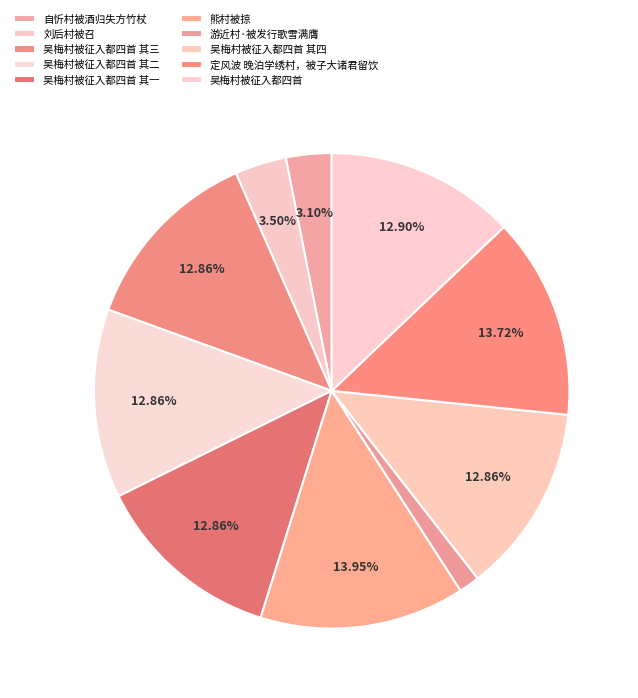

Do 游近村·被发行歌雪满膺 and 定风波 晚泊学绣村，被子大诸君留饮 together represent more than half of the pie?

No